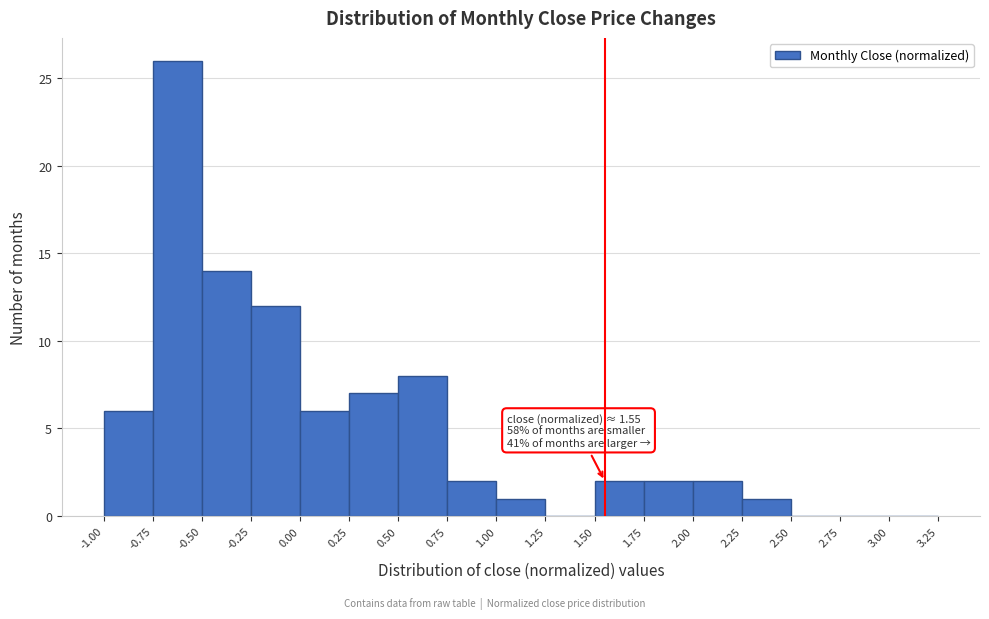

Over which range of the x-axis is the bar tallest?

-0.75 to -0.50